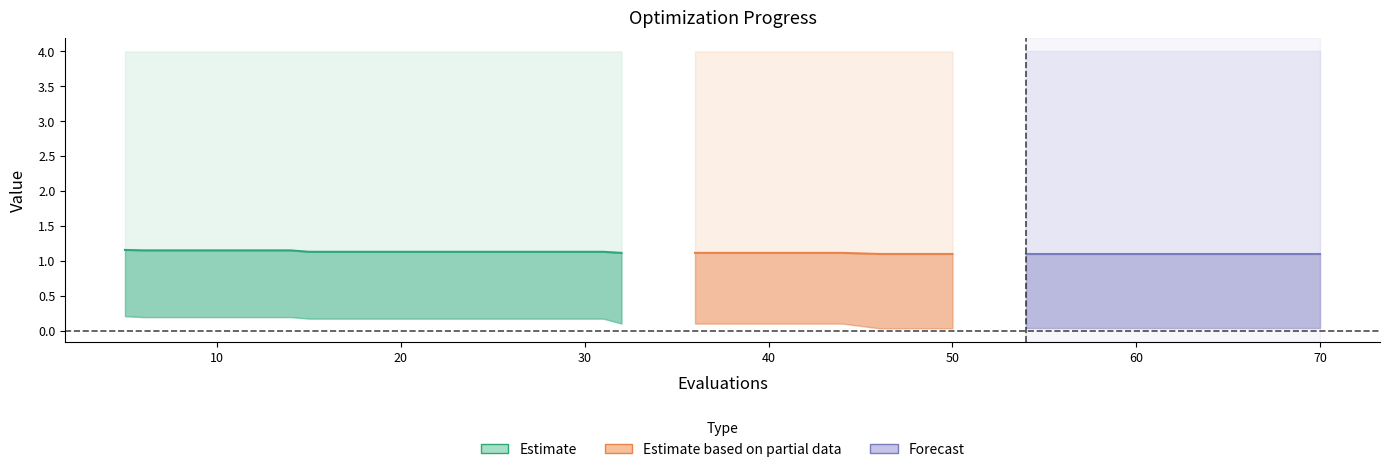

Which has a higher value, 60 or 70?

60